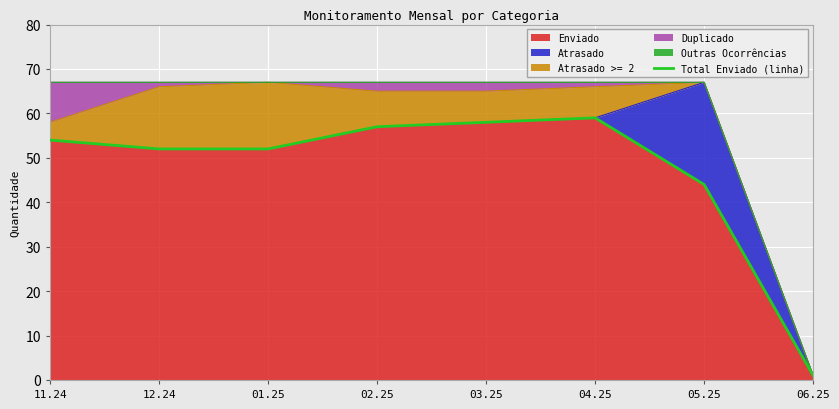

List the labels in order of value, smallest first.

06.25, 05.25, 12.24, 01.25, 11.24, 02.25, 03.25, 04.25